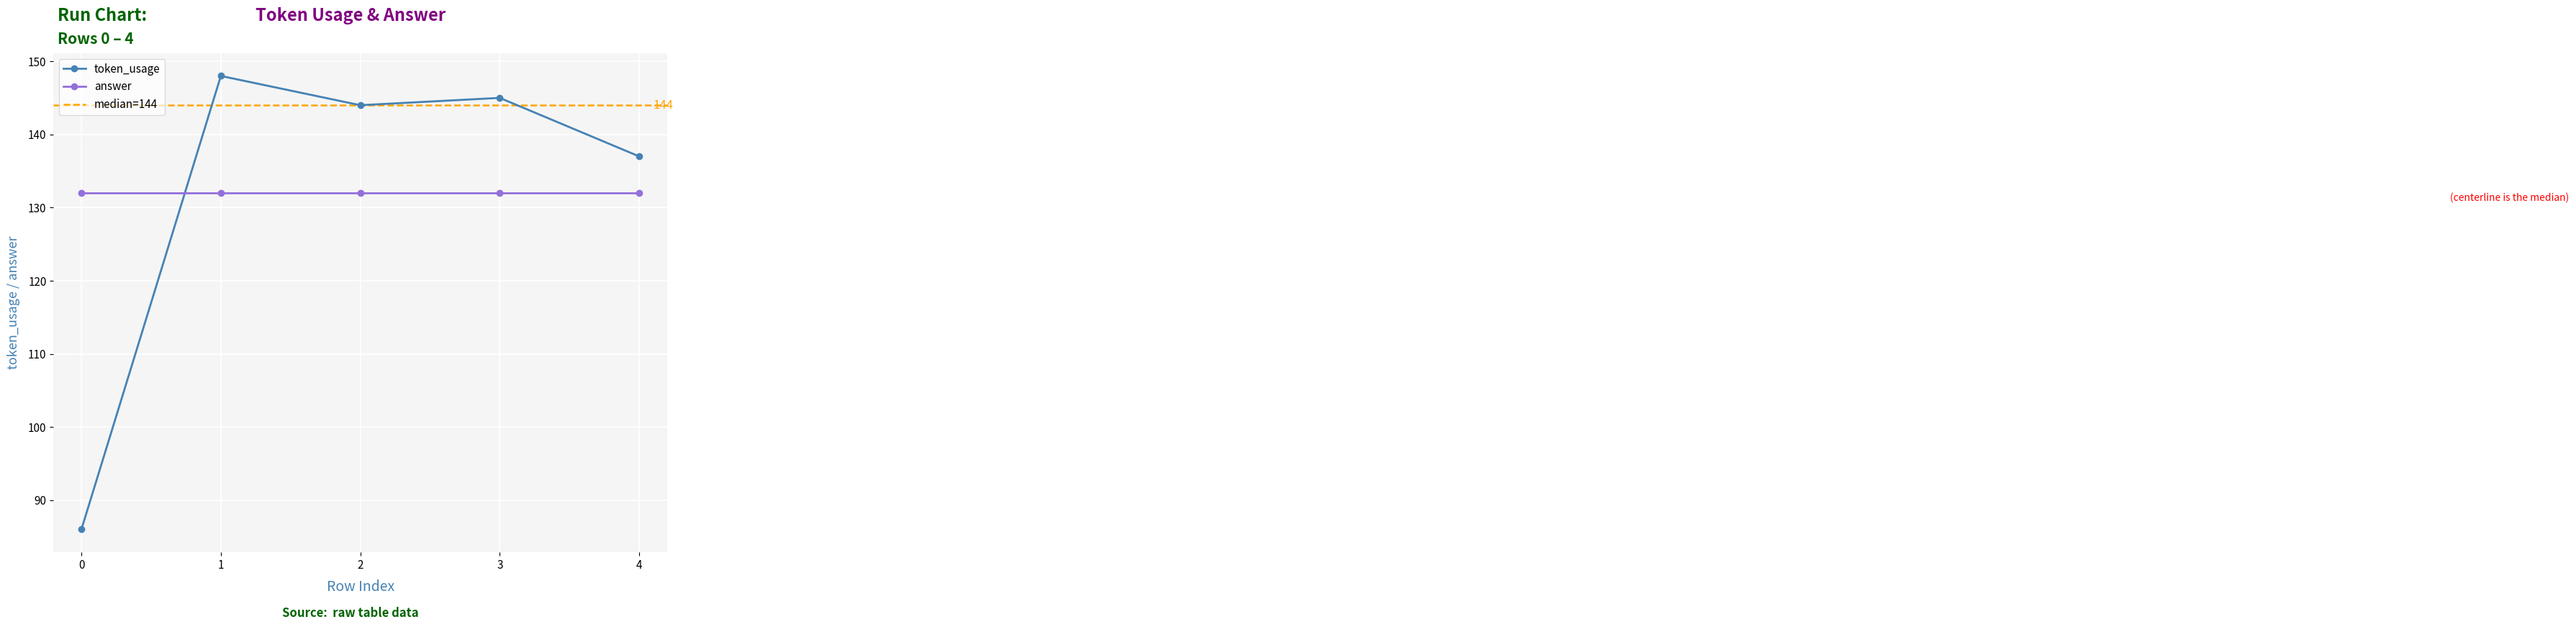

How many interior local valleys (lower than both neighbors) does the data have?

1